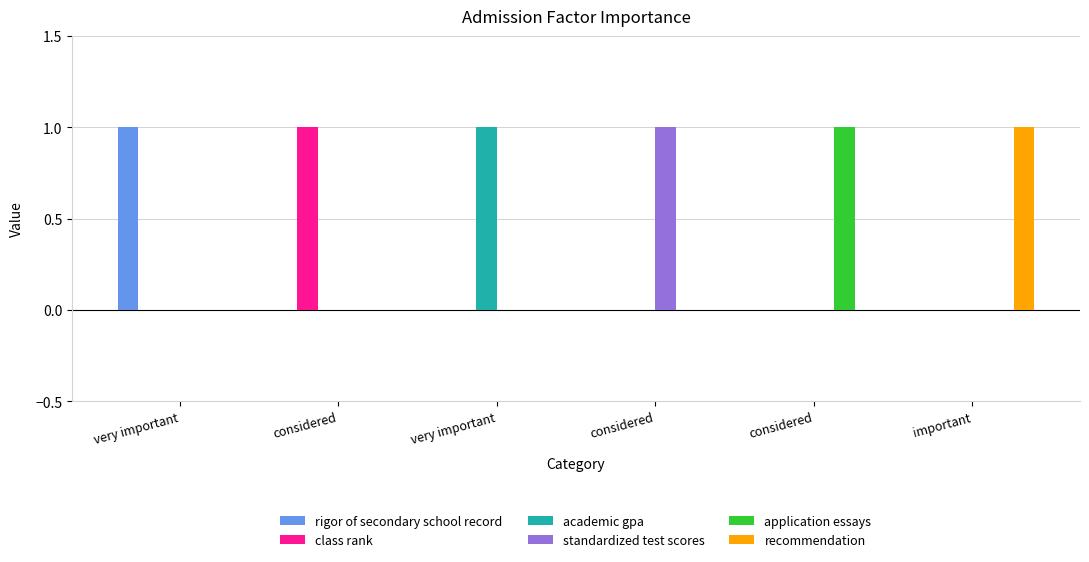

Reading left to right, extract all data points from this chart.

rigor of secondary school record: very important=1	considered=0	very important=0	considered=0	considered=0	important=0
class rank: very important=0	considered=1	very important=0	considered=0	considered=0	important=0
academic gpa: very important=0	considered=0	very important=1	considered=0	considered=0	important=0
standardized test scores: very important=0	considered=0	very important=0	considered=1	considered=0	important=0
application essays: very important=0	considered=0	very important=0	considered=0	considered=1	important=0
recommendation: very important=0	considered=0	very important=0	considered=0	considered=0	important=1